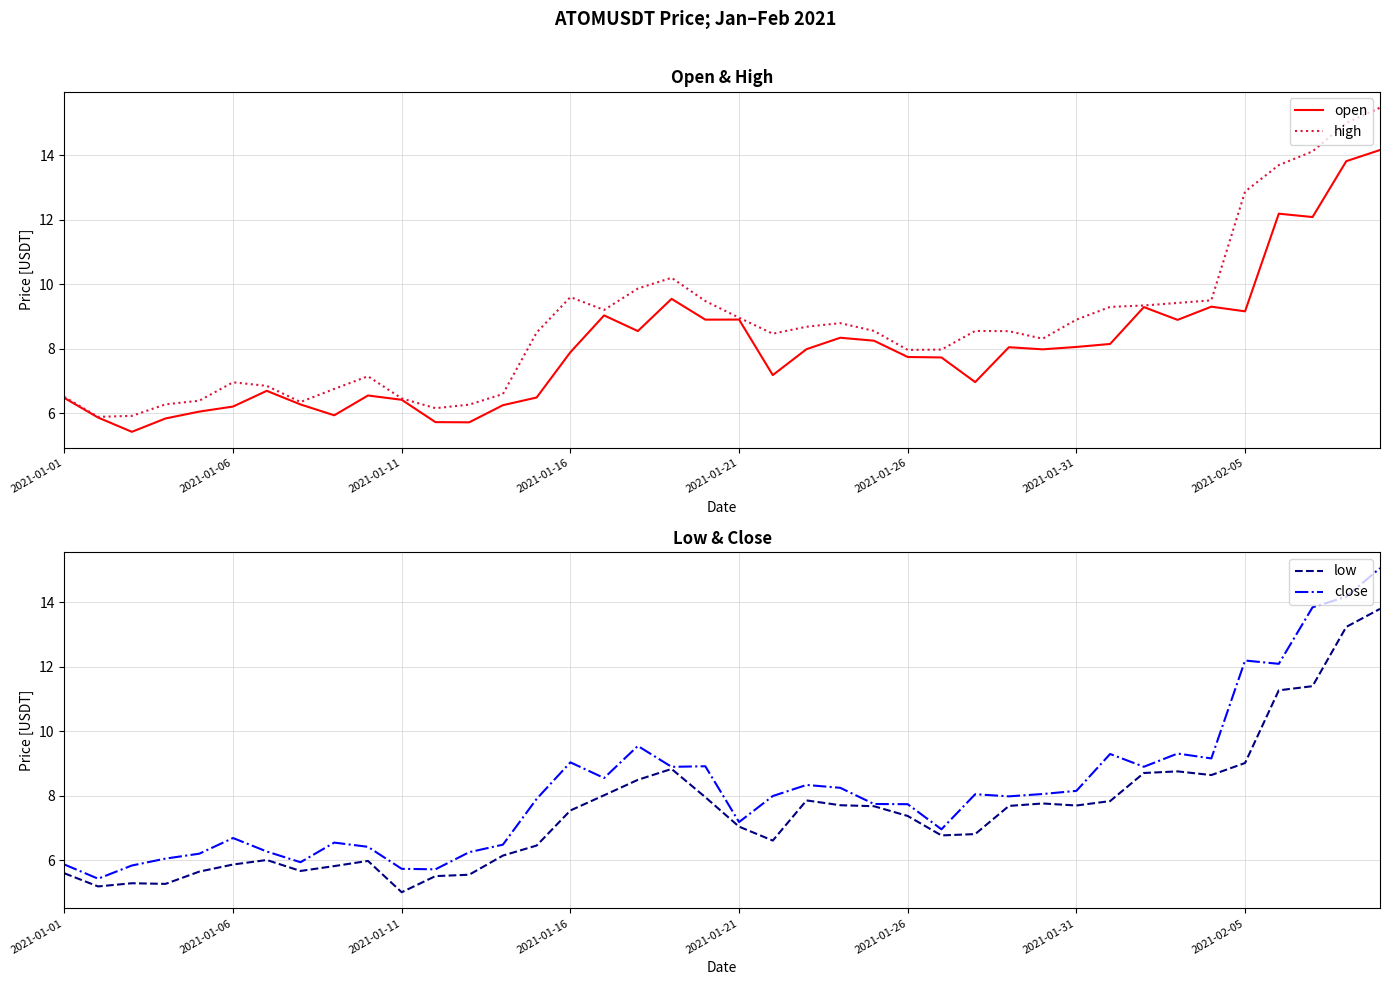

How many data points does each series have?

40